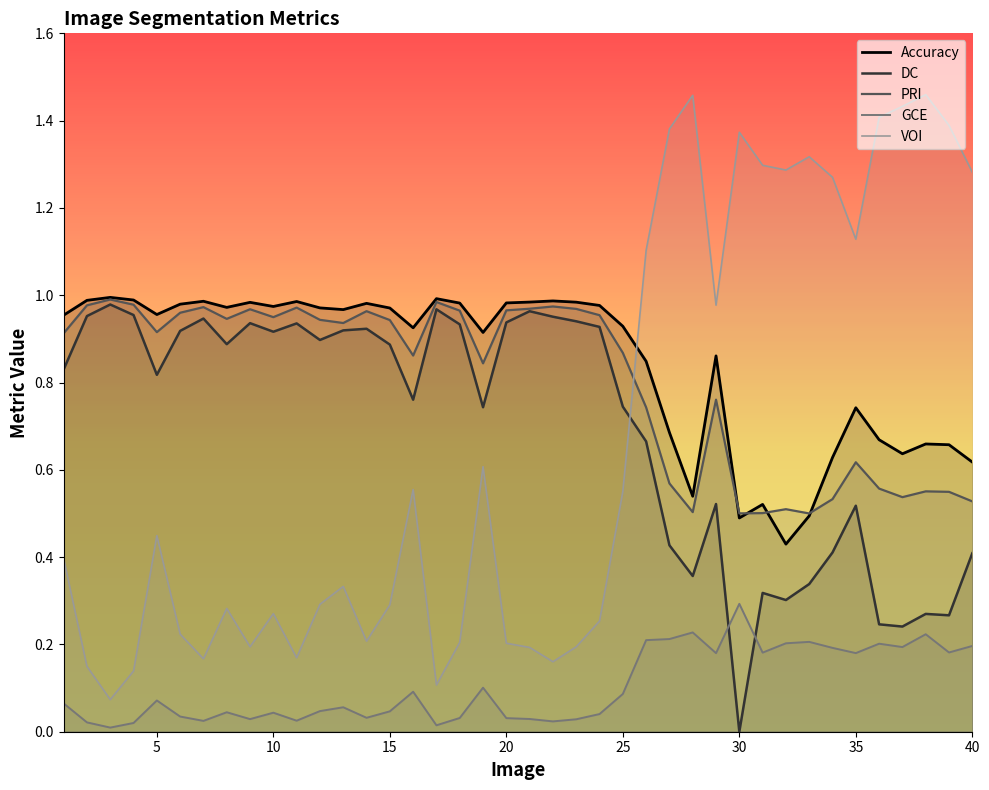

True or false: GCE has more than 1 interior local peaks.

True